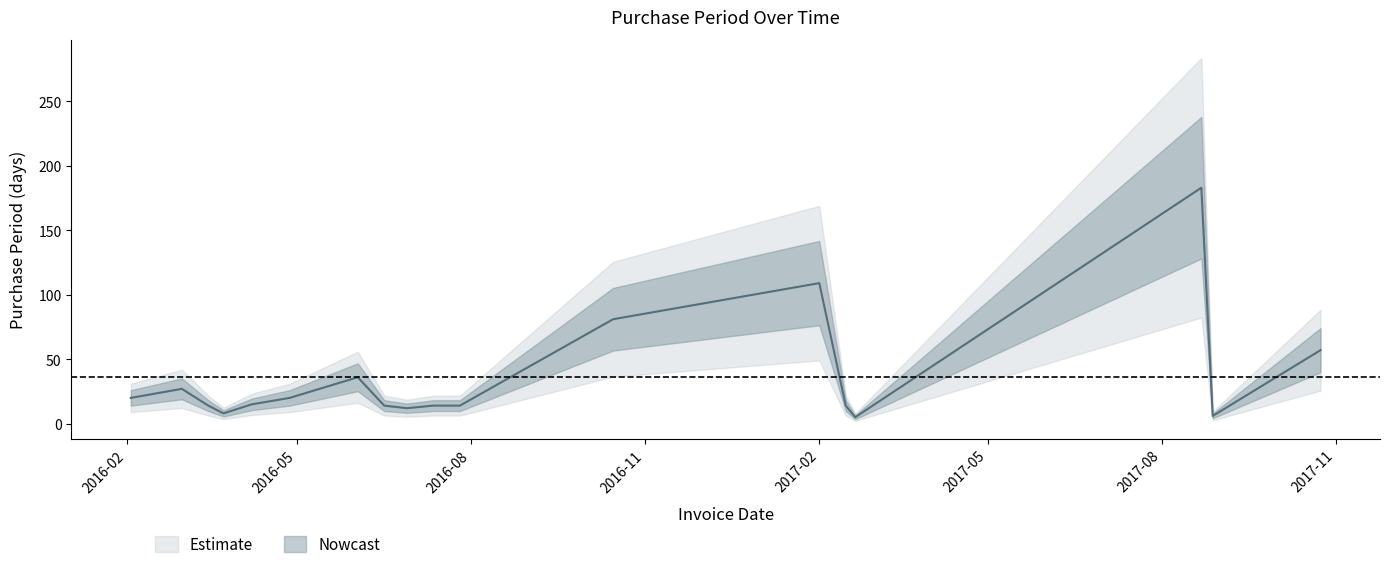

What is the value of the 1st point from the left?

20